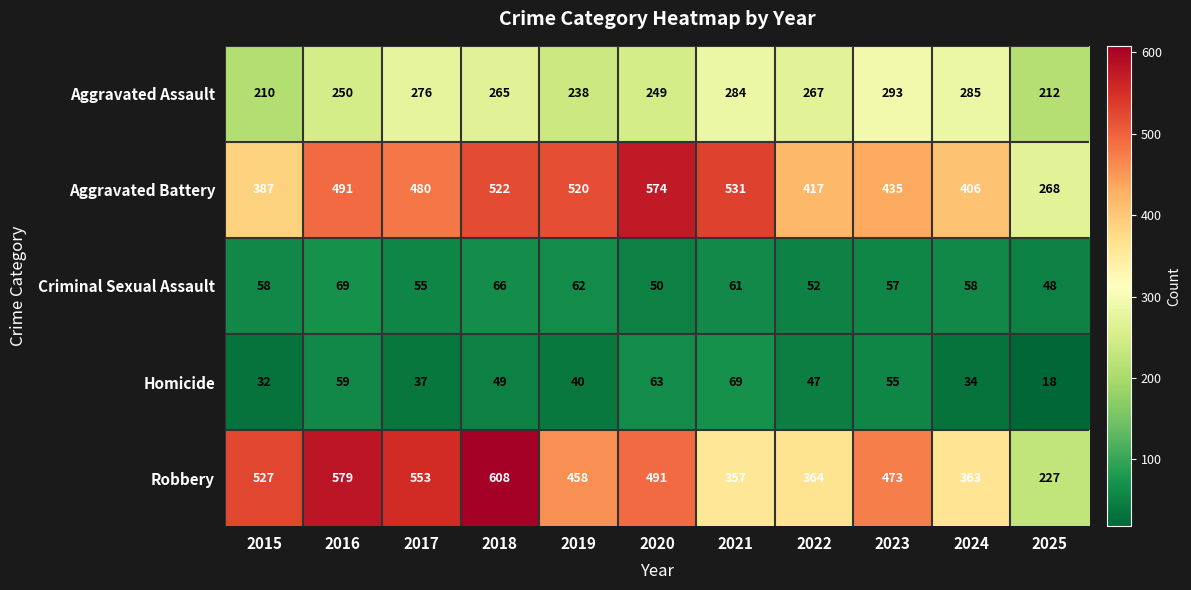

The Criminal Sexual Assault series shows 48 at 2025. True or false?

True